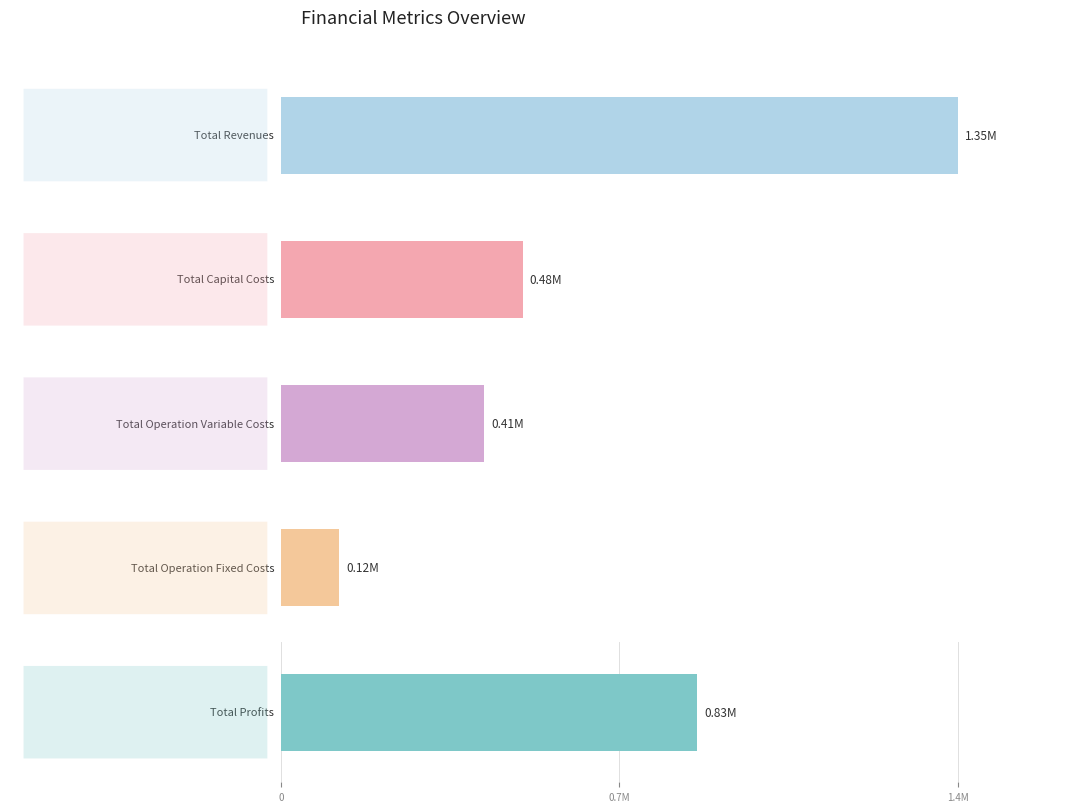

Is the value of 4 at Total Revenues greater than the value of 2 at Total Capital Costs?

Yes